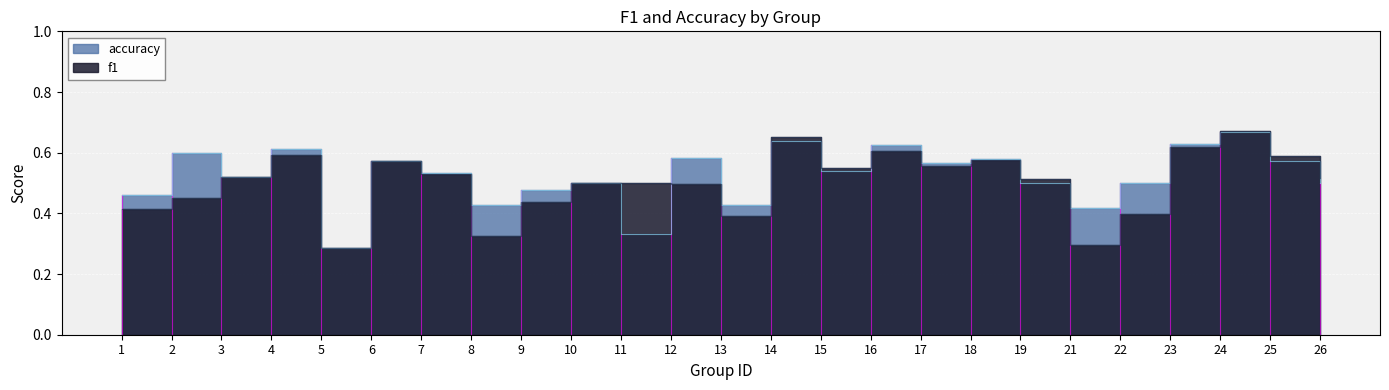

At which category is the sum across all series the highest?

24